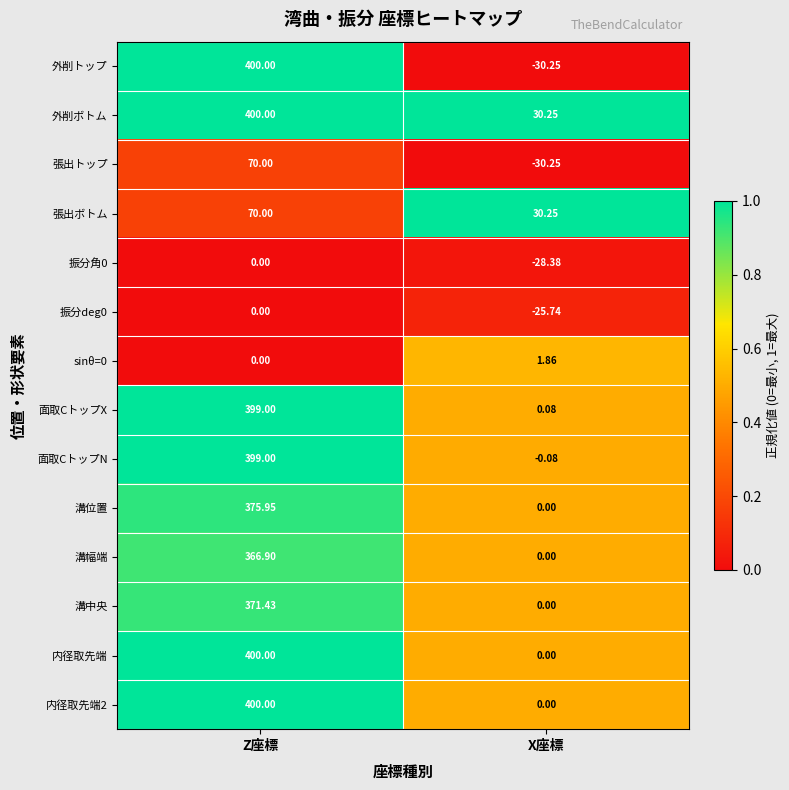

At which label does 面取CトップN reach its minimum?

X座標